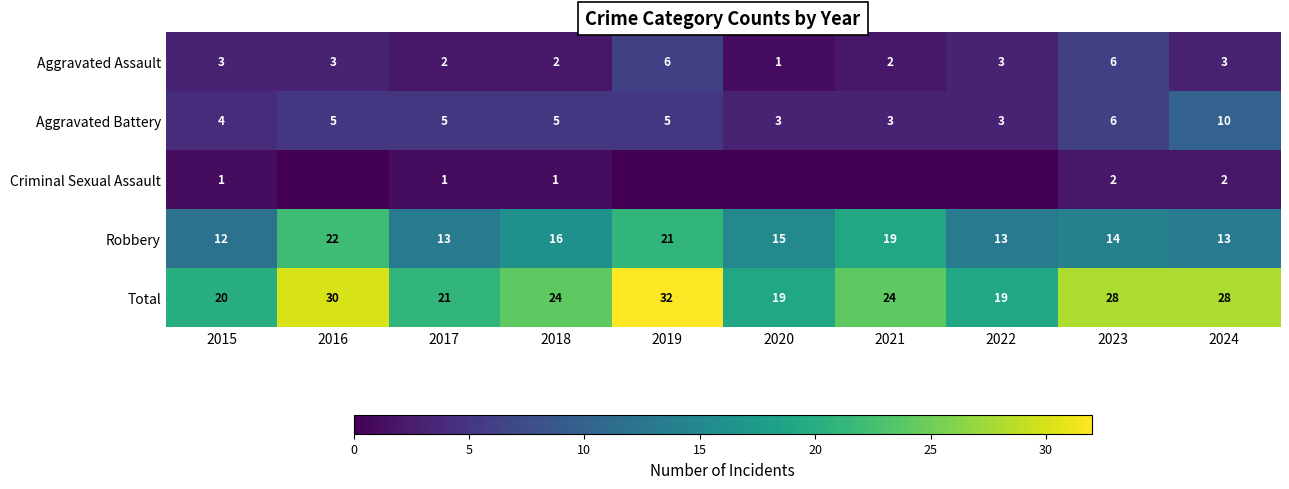

Count the number of categories in the chart.

10